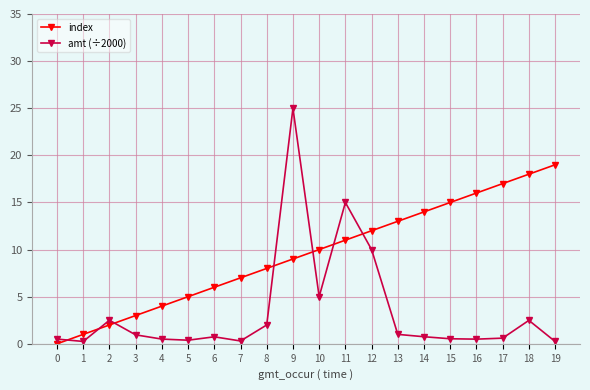

True or false: amt (÷2000) and index intersect in this chart.

True